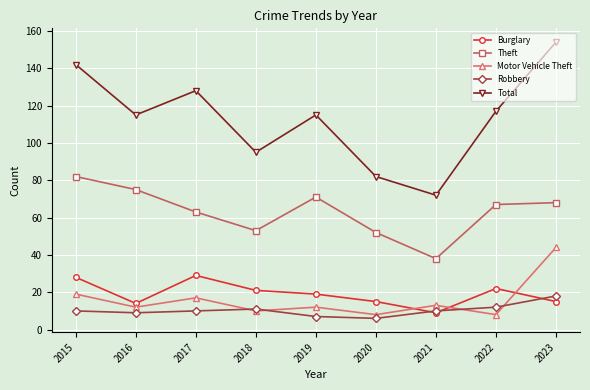

How many lines are shown in the chart?

5